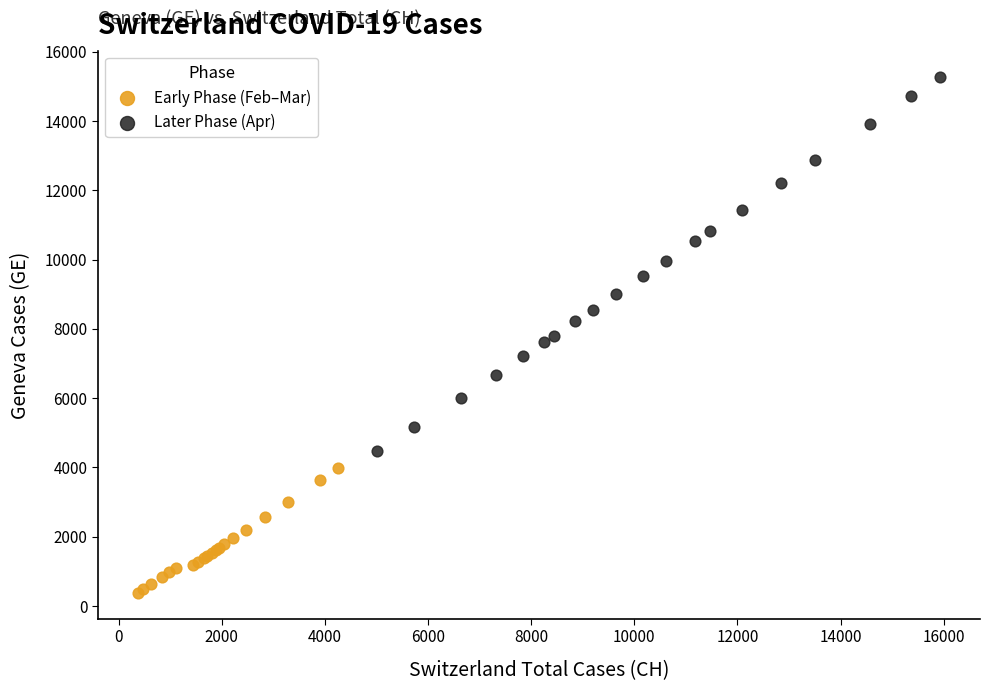

Which series contains the lowest Y value?

Early Phase (Feb–Mar)